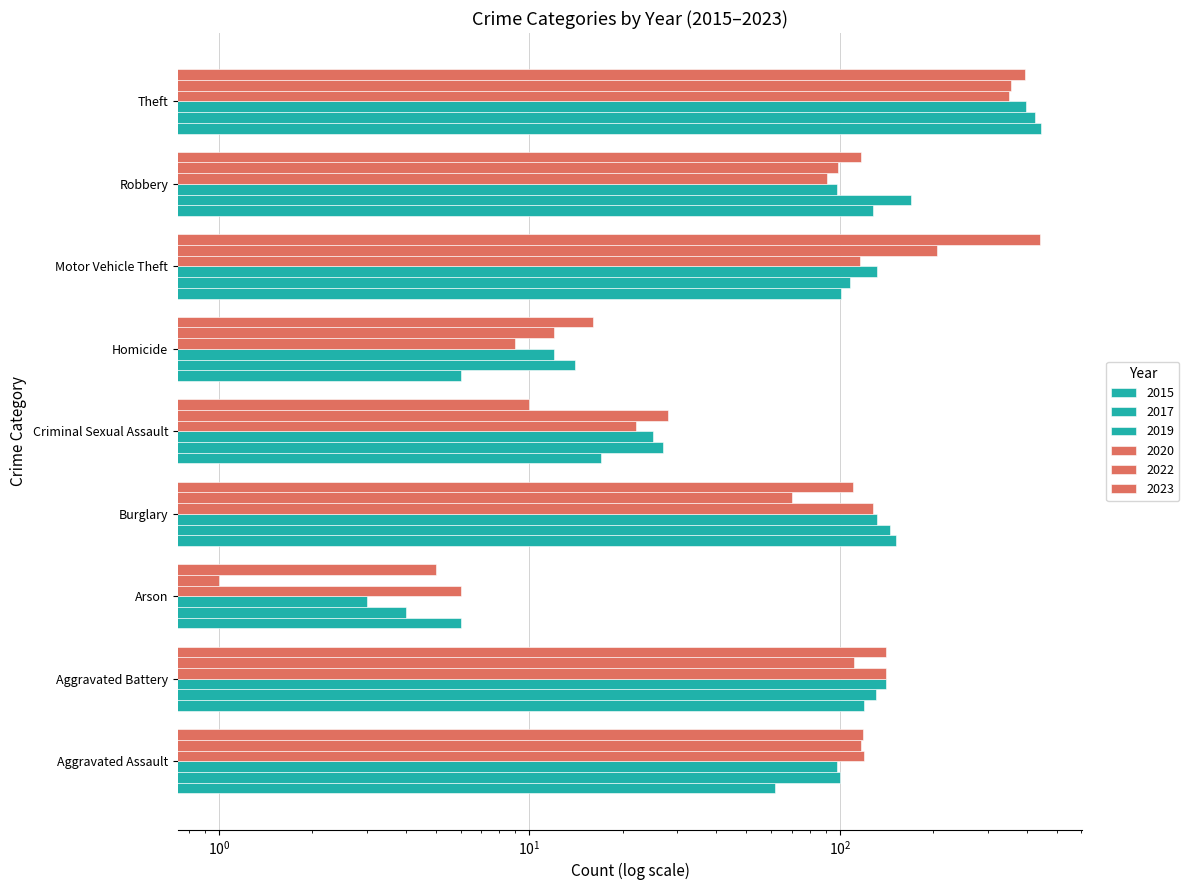

Reading left to right, what are all the values shown in this chart?

2015: Aggravated Assault=62	Aggravated Battery=120	Arson=6	Burglary=152	Criminal Sexual Assault=17	Homicide=6	Motor Vehicle Theft=101	Robbery=128	Theft=445
2016: Aggravated Assault=100	Aggravated Battery=131	Arson=4	Burglary=145	Criminal Sexual Assault=27	Homicide=14	Motor Vehicle Theft=108	Robbery=169	Theft=424
2018: Aggravated Assault=98	Aggravated Battery=141	Arson=3	Burglary=132	Criminal Sexual Assault=25	Homicide=12	Motor Vehicle Theft=132	Robbery=98	Theft=399
2019: Aggravated Assault=120	Aggravated Battery=141	Arson=6	Burglary=128	Criminal Sexual Assault=22	Homicide=9	Motor Vehicle Theft=116	Robbery=91	Theft=352
2022: Aggravated Assault=117	Aggravated Battery=111	Arson=1	Burglary=70	Criminal Sexual Assault=28	Homicide=12	Motor Vehicle Theft=205	Robbery=99	Theft=356
2023: Aggravated Assault=119	Aggravated Battery=141	Arson=5	Burglary=110	Criminal Sexual Assault=10	Homicide=16	Motor Vehicle Theft=440	Robbery=117	Theft=396